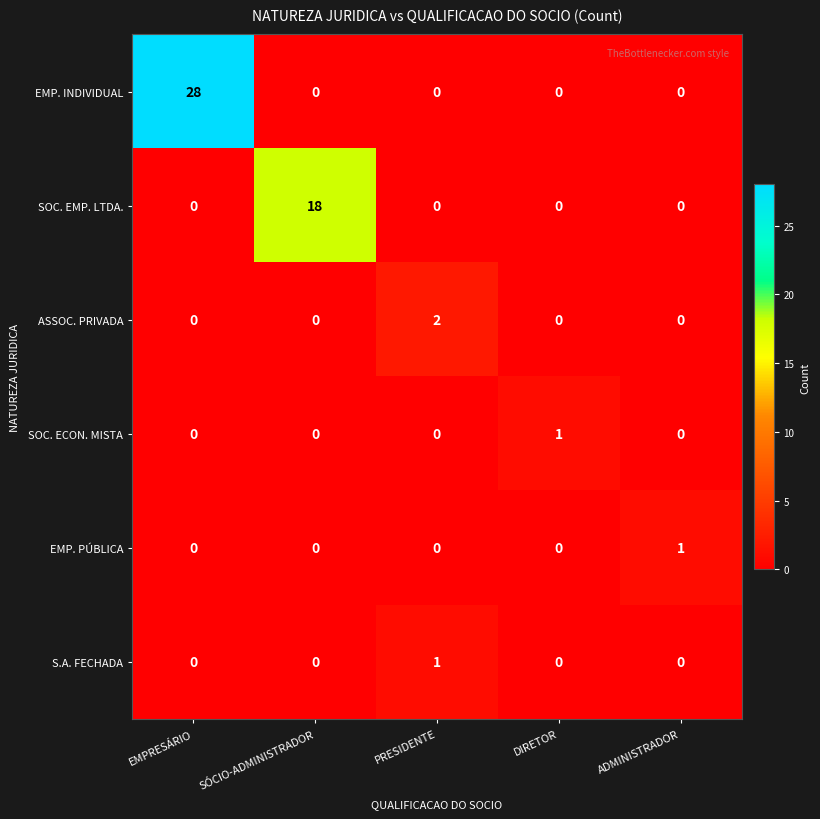

Between SÓCIO-ADMINISTRADOR and PRESIDENTE, which series saw the biggest shift?

SOC. EMP. LTDA.